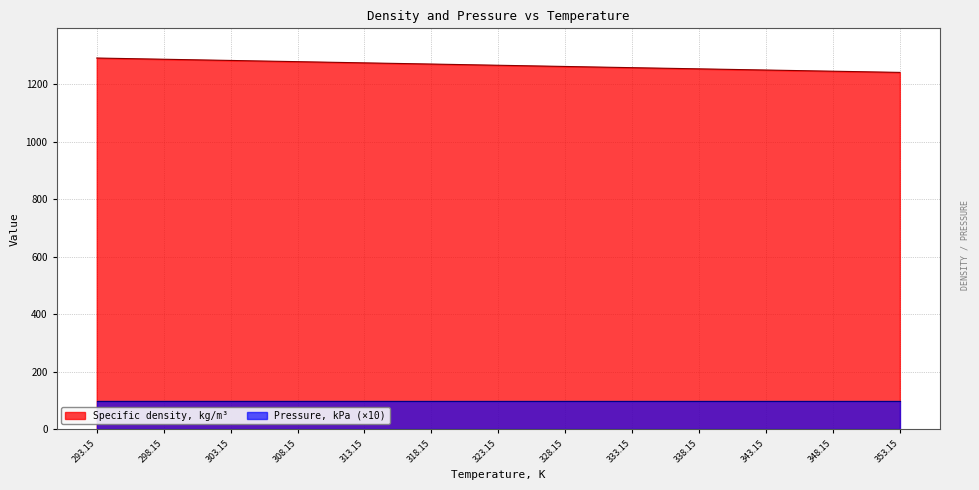

Is it true that the value at 318.15 is 767.5?

False